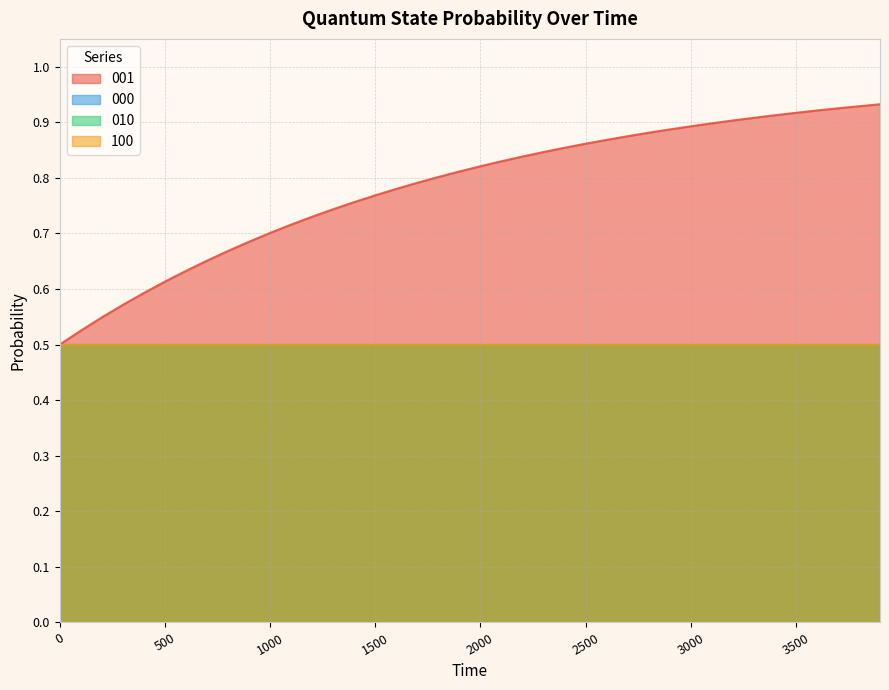

What is the total value across all series at 1000?

2.2